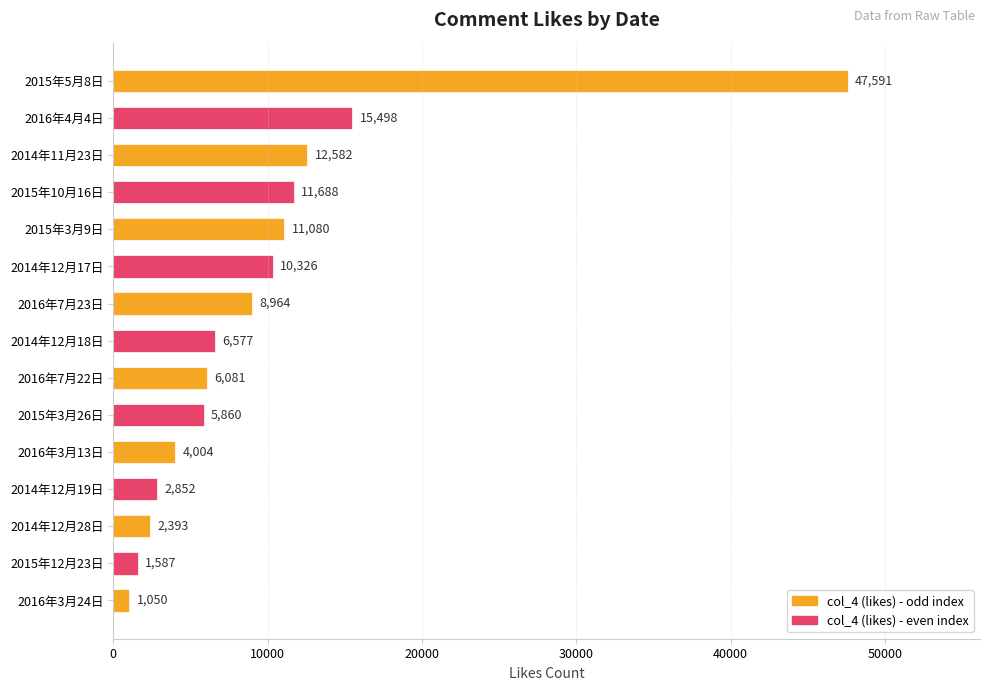

What is the ratio of the value at 2015年10月16日 to the value at 2016年7月22日?

1.9